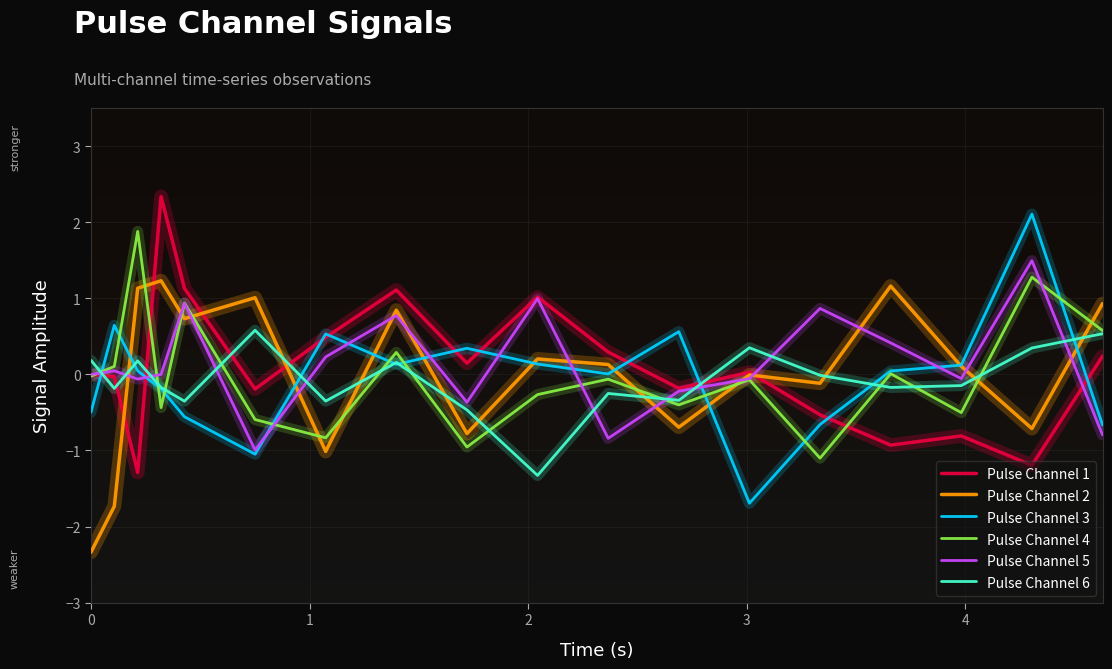

Which series ends up on top after the final intersection of Pulse Channel 6 and Pulse Channel 5?

Pulse Channel 6